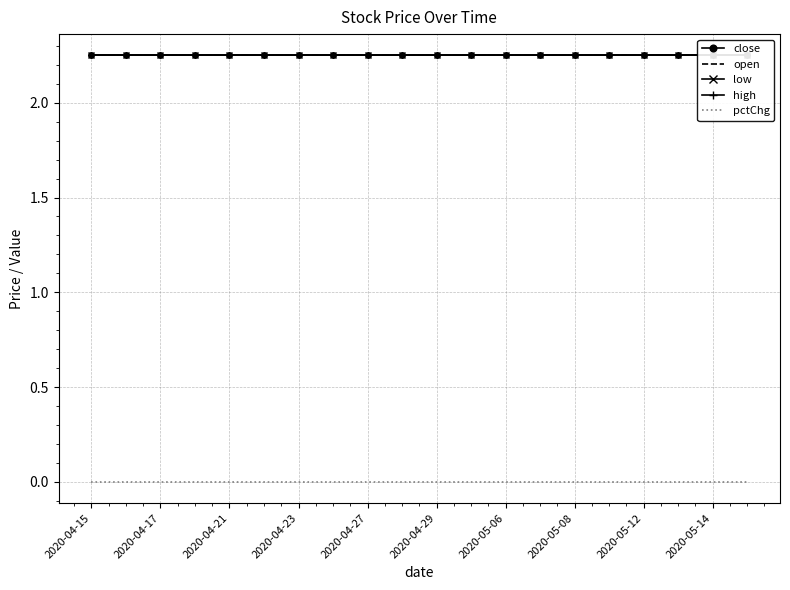

How many lines are shown in the chart?

5